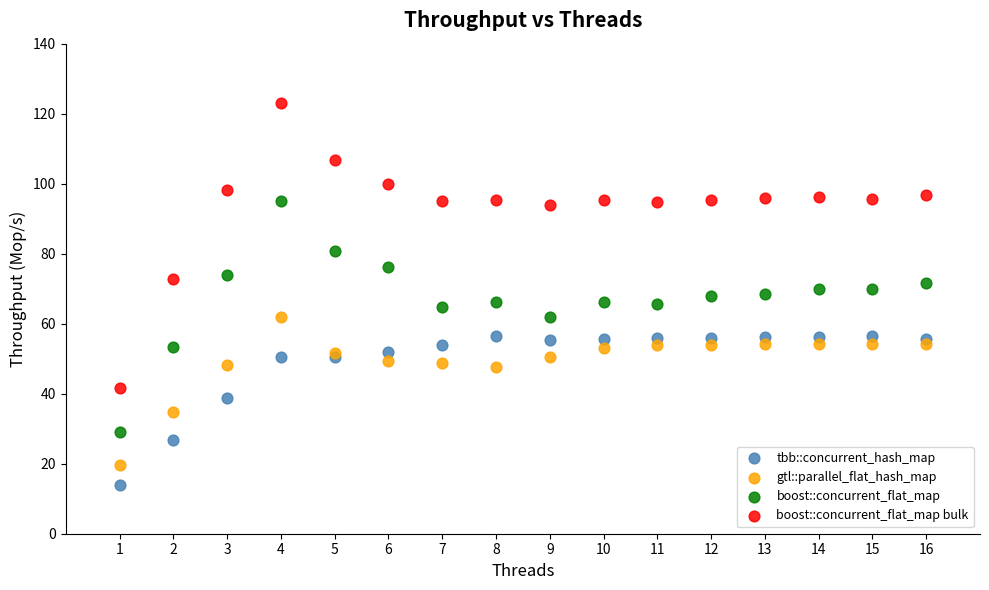

Which series reaches the minimum Y coordinate?

tbb::concurrent_hash_map